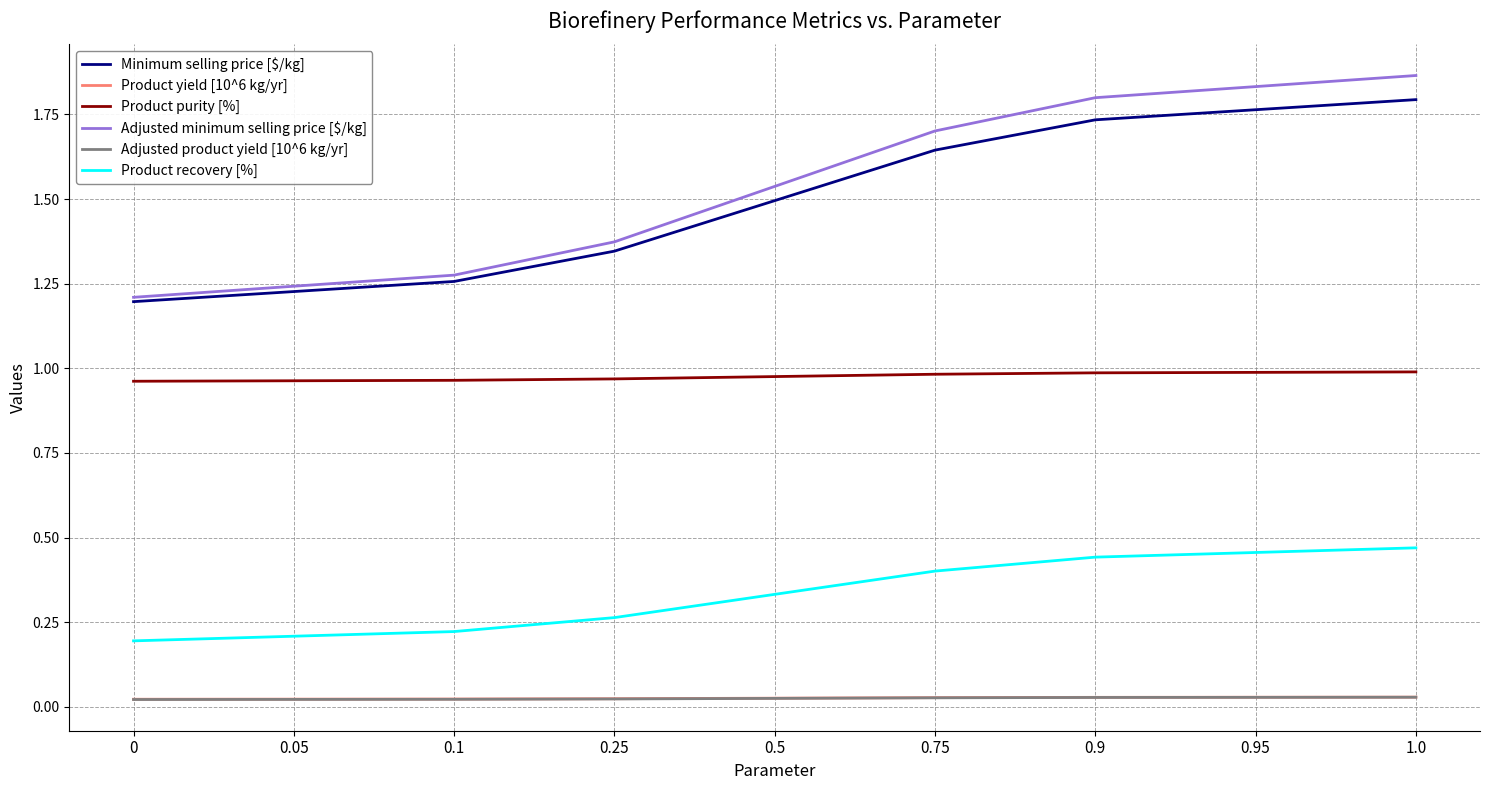

Is it true that Product purity [%] equals 1.0 at 1.0?

True